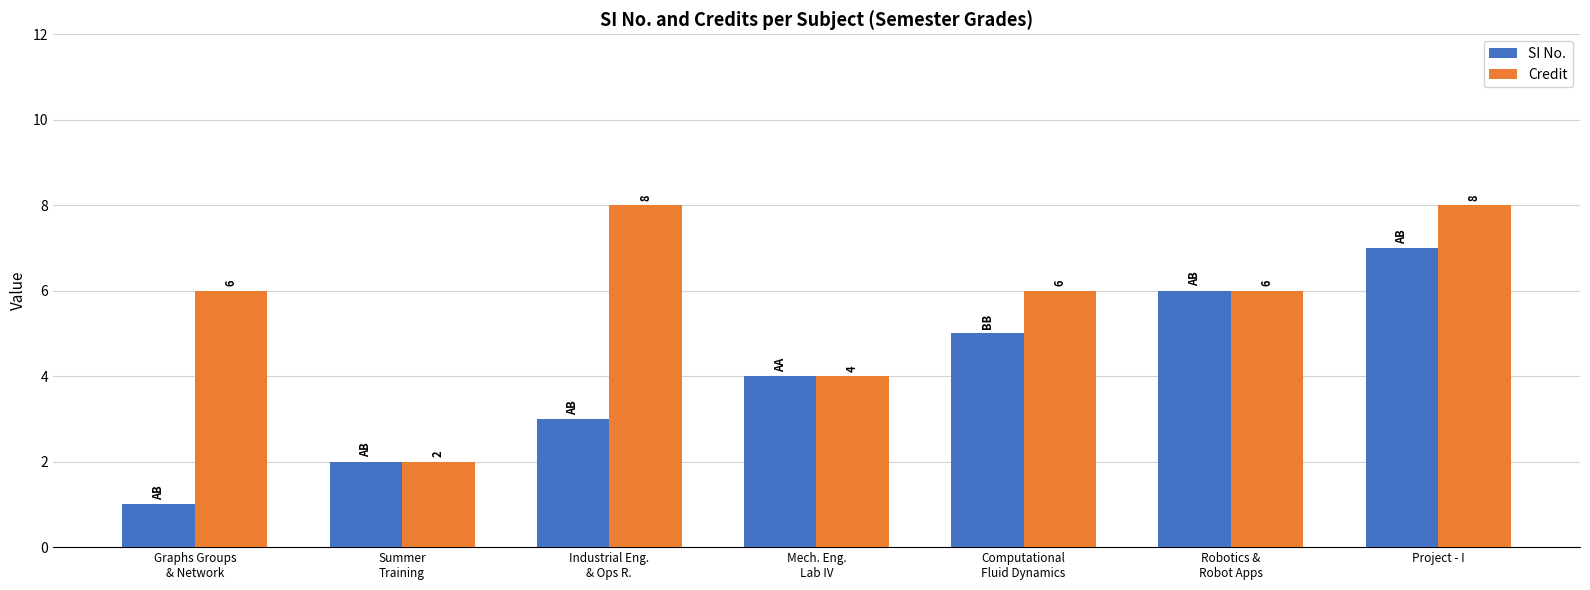

How many SI No. values are between 2 and 6?

5